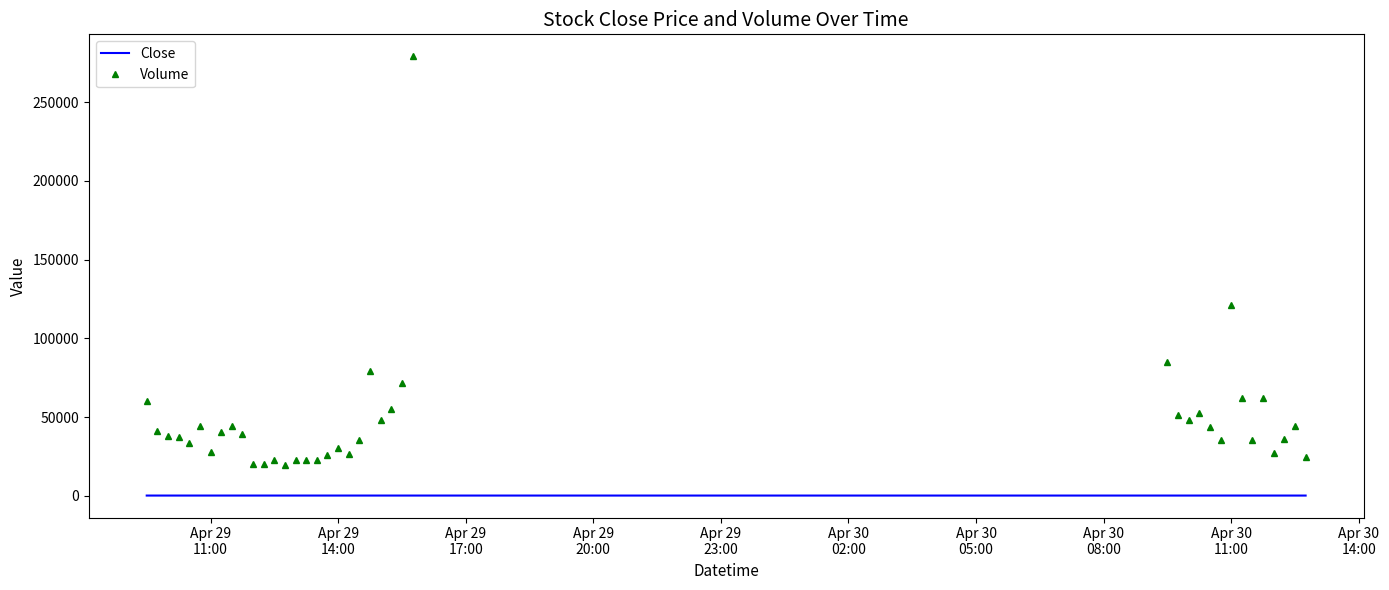

True or false: Volume and Close cross at least once.

False